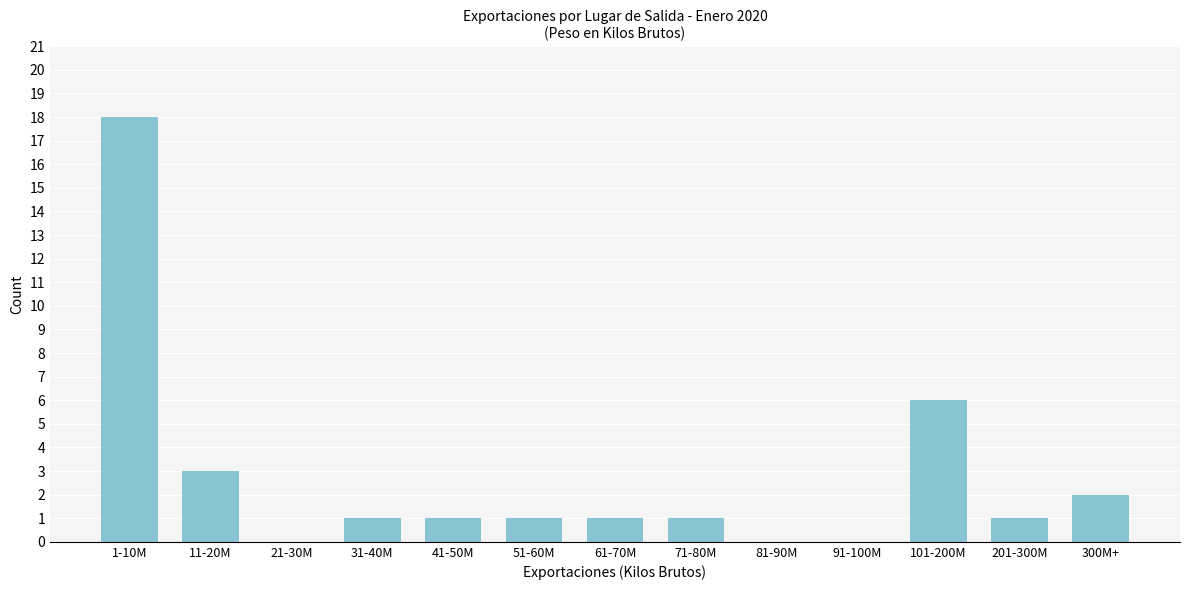

Reading right to left, transcribe all the data shown in this chart.

300M+=2	201-300M=1	101-200M=6	91-100M=0	81-90M=0	71-80M=1	61-70M=1	51-60M=1	41-50M=1	31-40M=1	21-30M=0	11-20M=3	1-10M=18